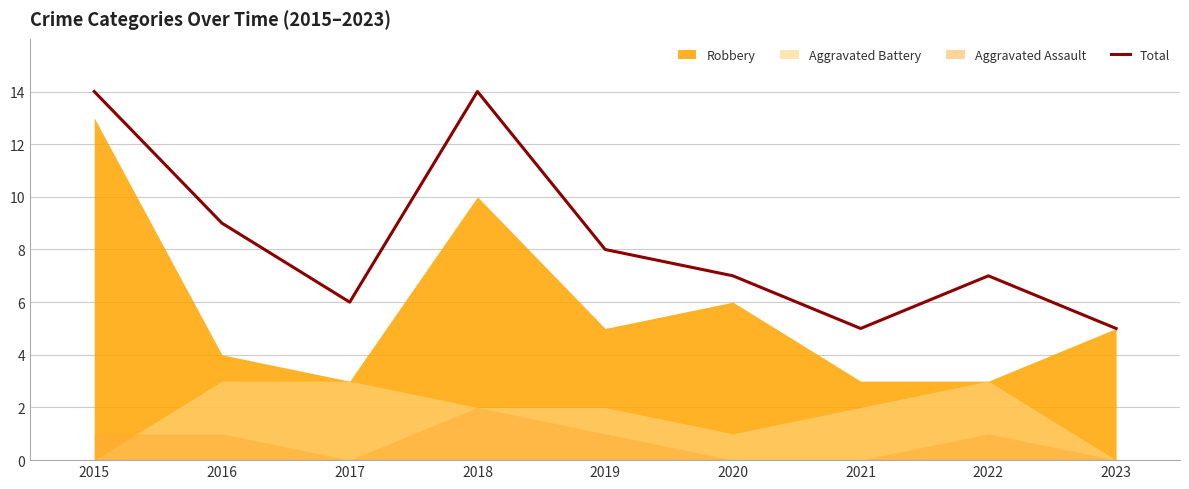

How many points are lower than both their immediate neighbors (excluding endpoints)?

2